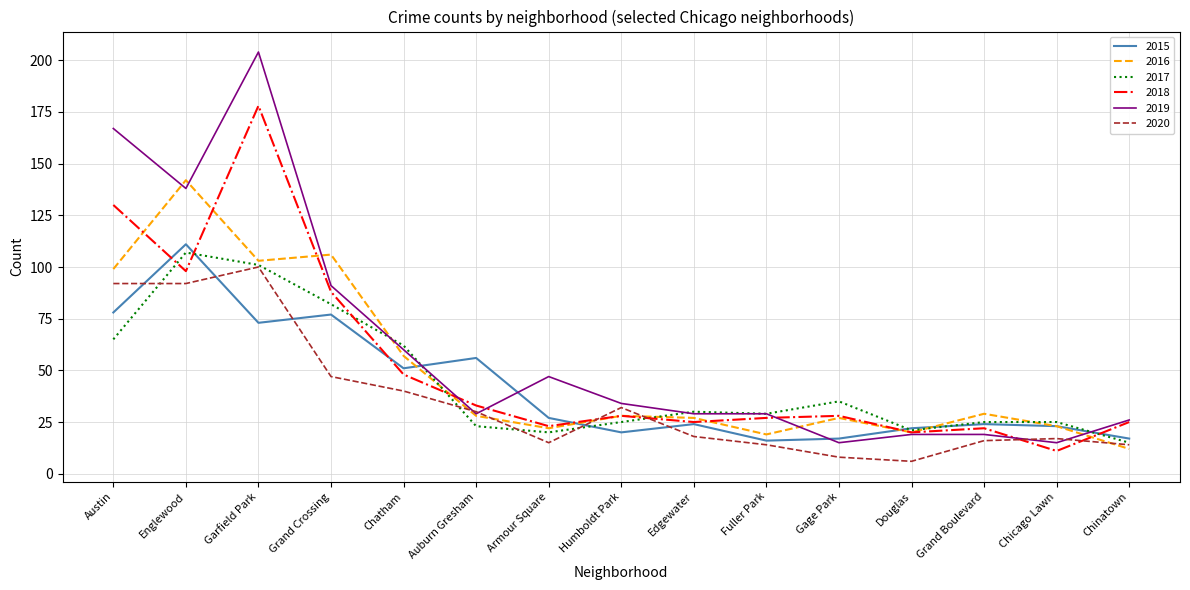

Reading right to left, list all the values displayed in this chart.

2015: Chinatown=17	Chicago Lawn=23	Grand Boulevard=24	Douglas=22	Gage Park=17	Fuller Park=16	Edgewater=24	Humboldt Park=20	Armour Square=27	Auburn Gresham=56	Chatham=51	Grand Crossing=77	Garfield Park=73	Englewood=111	Austin=78
2016: Chinatown=12	Chicago Lawn=23	Grand Boulevard=29	Douglas=20	Gage Park=27	Fuller Park=19	Edgewater=27	Humboldt Park=28	Armour Square=22	Auburn Gresham=28	Chatham=57	Grand Crossing=106	Garfield Park=103	Englewood=142	Austin=99
2017: Chinatown=15	Chicago Lawn=25	Grand Boulevard=25	Douglas=21	Gage Park=35	Fuller Park=29	Edgewater=30	Humboldt Park=25	Armour Square=20	Auburn Gresham=23	Chatham=62	Grand Crossing=82	Garfield Park=101	Englewood=107	Austin=65
2018: Chinatown=25	Chicago Lawn=11	Grand Boulevard=22	Douglas=20	Gage Park=28	Fuller Park=27	Edgewater=25	Humboldt Park=28	Armour Square=23	Auburn Gresham=33	Chatham=48	Grand Crossing=88	Garfield Park=178	Englewood=98	Austin=130
2019: Chinatown=26	Chicago Lawn=15	Grand Boulevard=19	Douglas=19	Gage Park=15	Fuller Park=29	Edgewater=29	Humboldt Park=34	Armour Square=47	Auburn Gresham=29	Chatham=60	Grand Crossing=91	Garfield Park=204	Englewood=138	Austin=167
2020: Chinatown=14	Chicago Lawn=17	Grand Boulevard=16	Douglas=6	Gage Park=8	Fuller Park=14	Edgewater=18	Humboldt Park=32	Armour Square=15	Auburn Gresham=30	Chatham=40	Grand Crossing=47	Garfield Park=100	Englewood=92	Austin=92